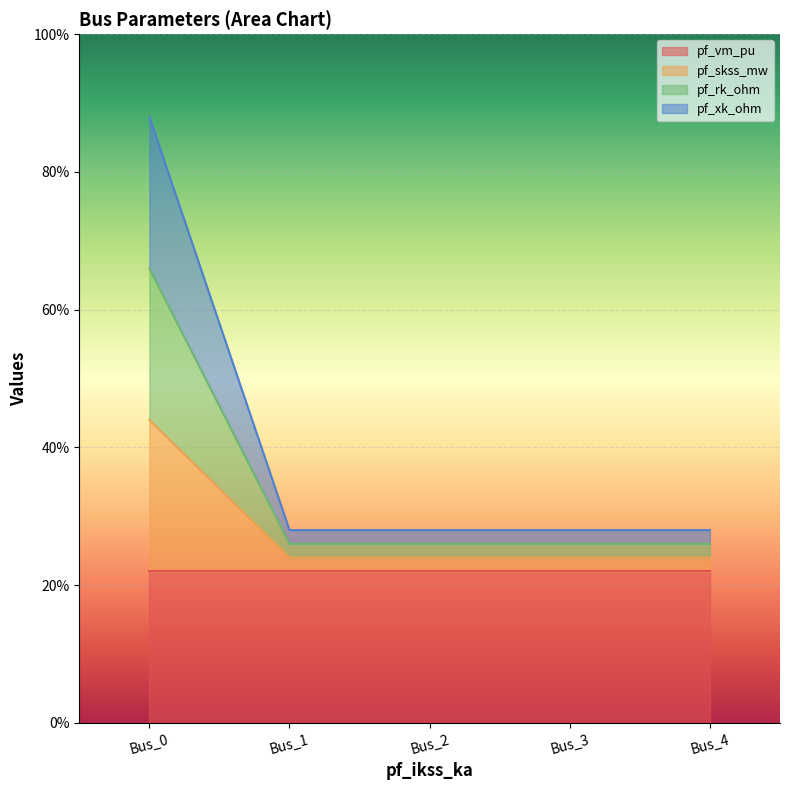

At how many categories does at least one series exceed 0?

5